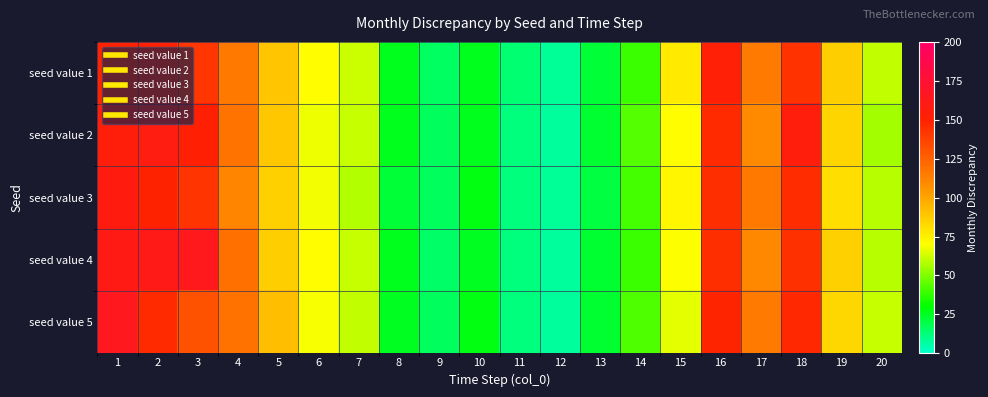

What is the total value across all series at 9?

81.6